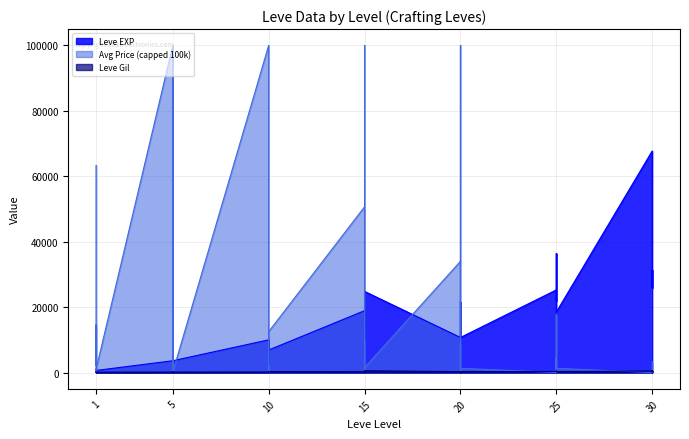

At which label does Leve Gil first exceed 223?

10